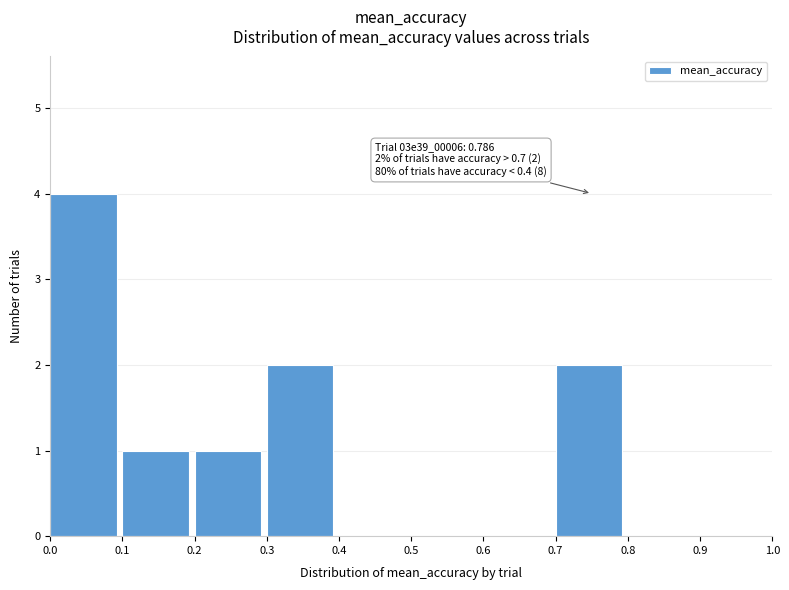

Which range on the x-axis has the tallest bar?

0.0 to 0.1